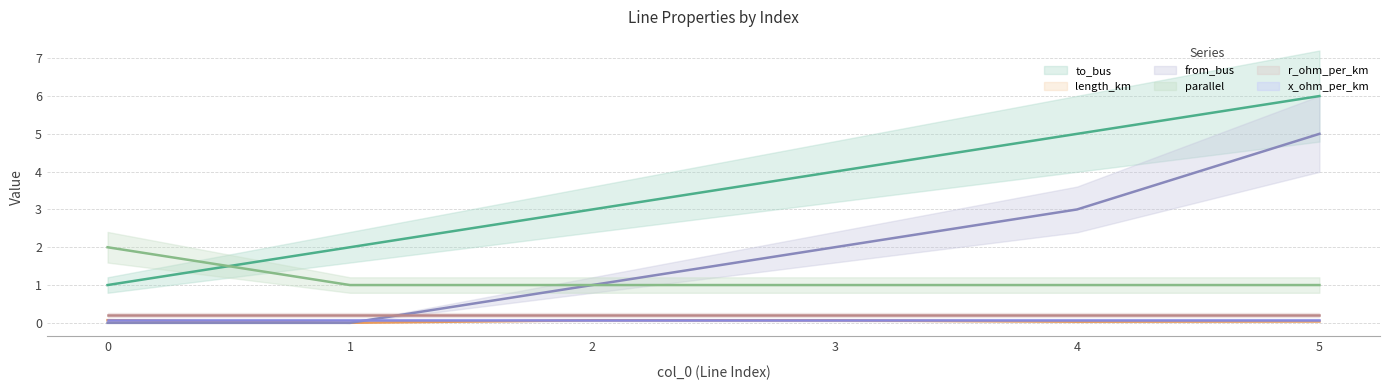

List the labels in order of from_bus value, largest first.

5, 4, 3, 2, 0, 1